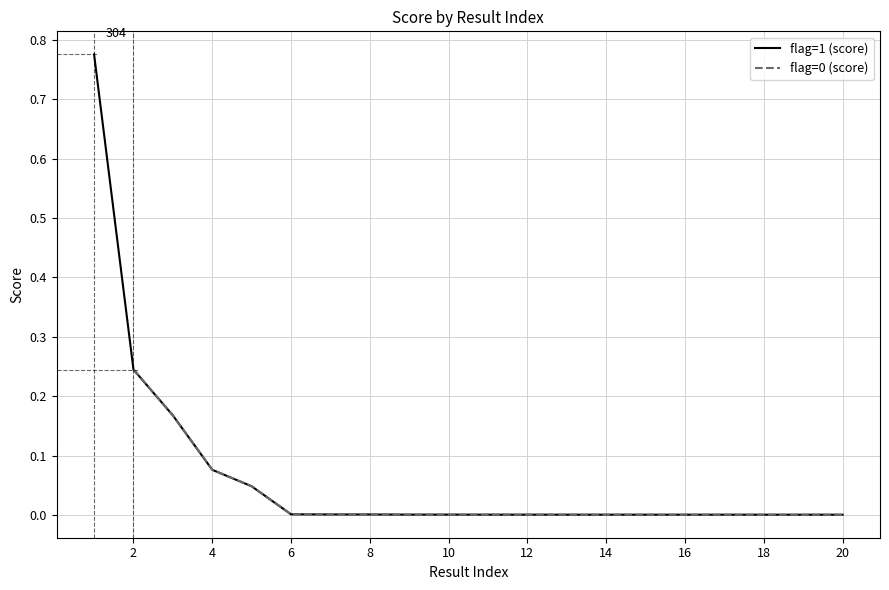

Reading left to right, what are all the values shown in this chart?

0.2	0.2	0.1	0.0	0.0	0.0	0.0	0.0	0.0	0.0	0.0	0.0	0.0	0.0	0.0	0.0	0.0	0.0	0.0